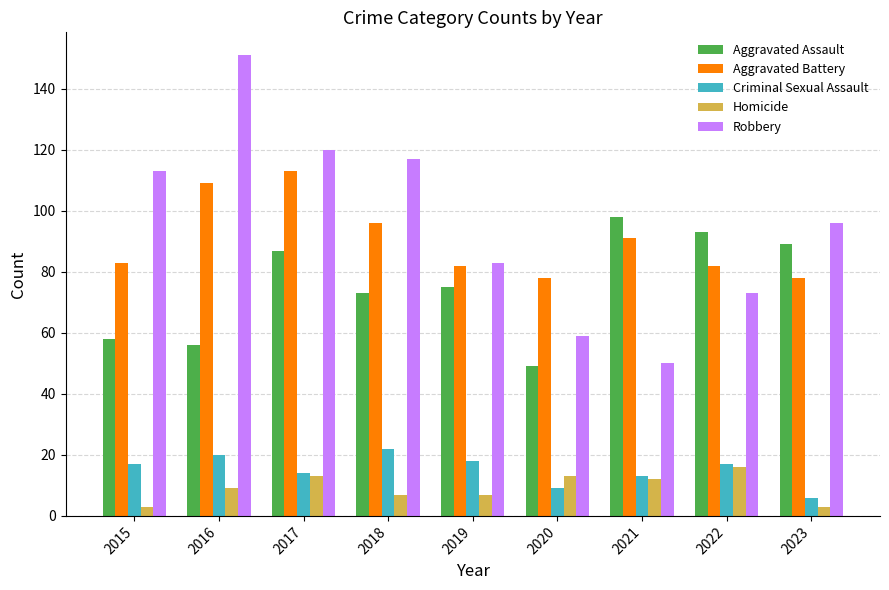

Which series has the largest range (max minus min)?

Robbery